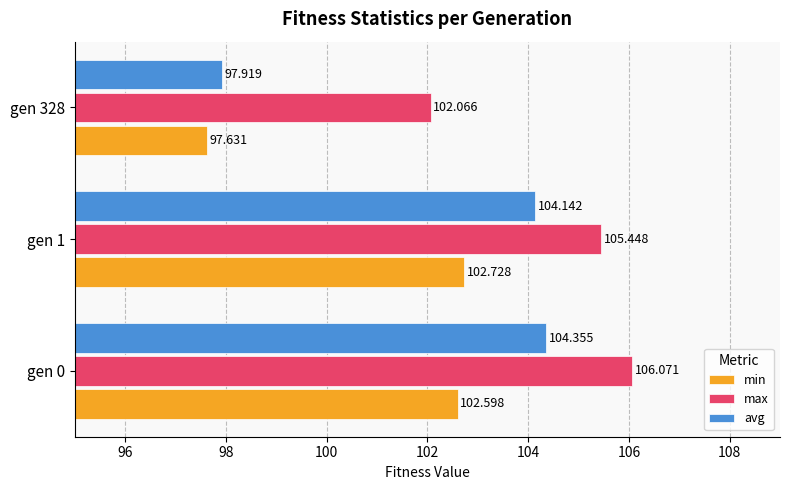

Which series changed the most between gen 0 and gen 1?

max